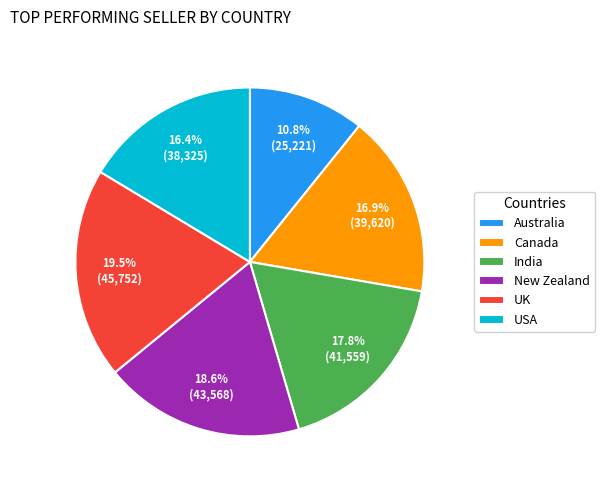

Rank the categories by value from highest to lowest.

UK, New Zealand, India, Canada, USA, Australia